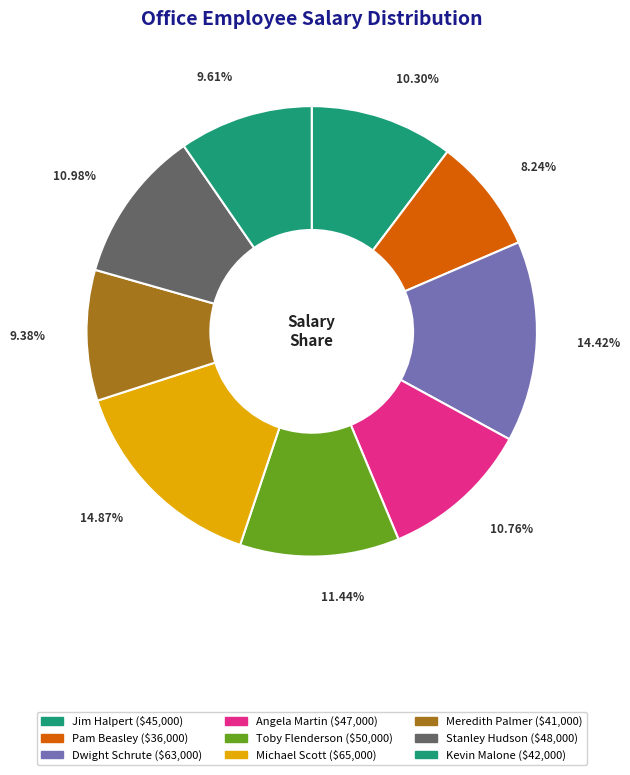

What is the ratio of the value at Stanley Hudson to the value at Toby Flenderson?

1.0